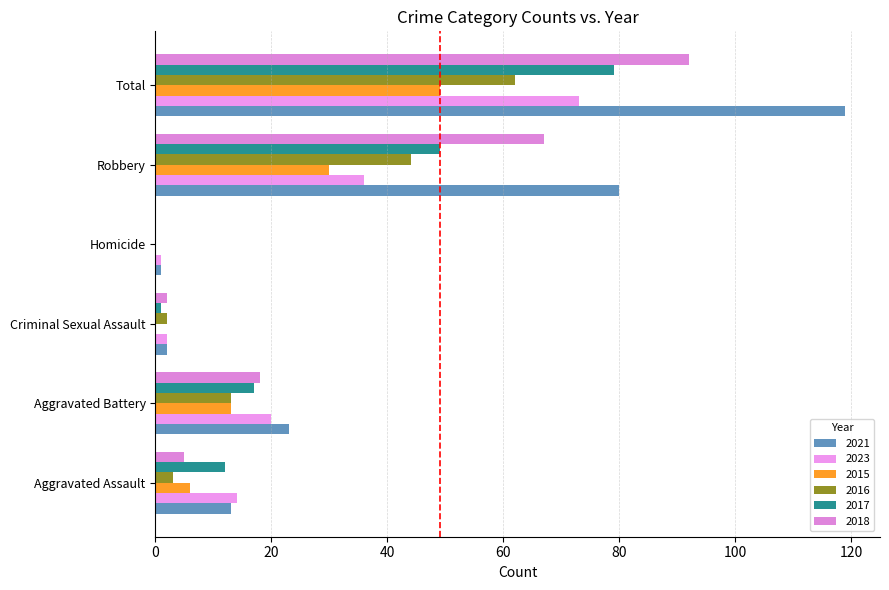

Count the number of categories in the chart.

6